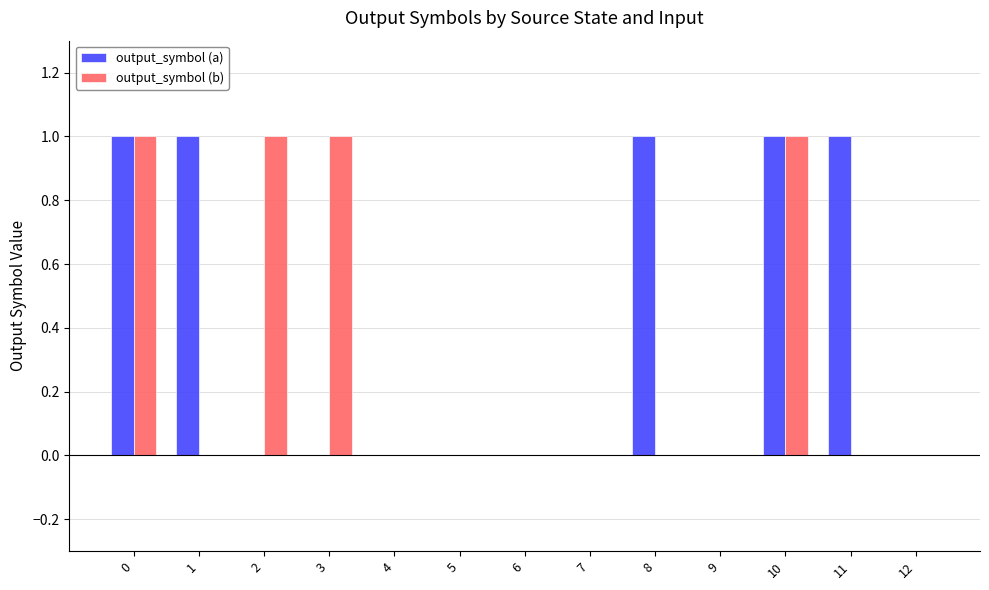

What is the sum of all output_symbol (b) values?

4